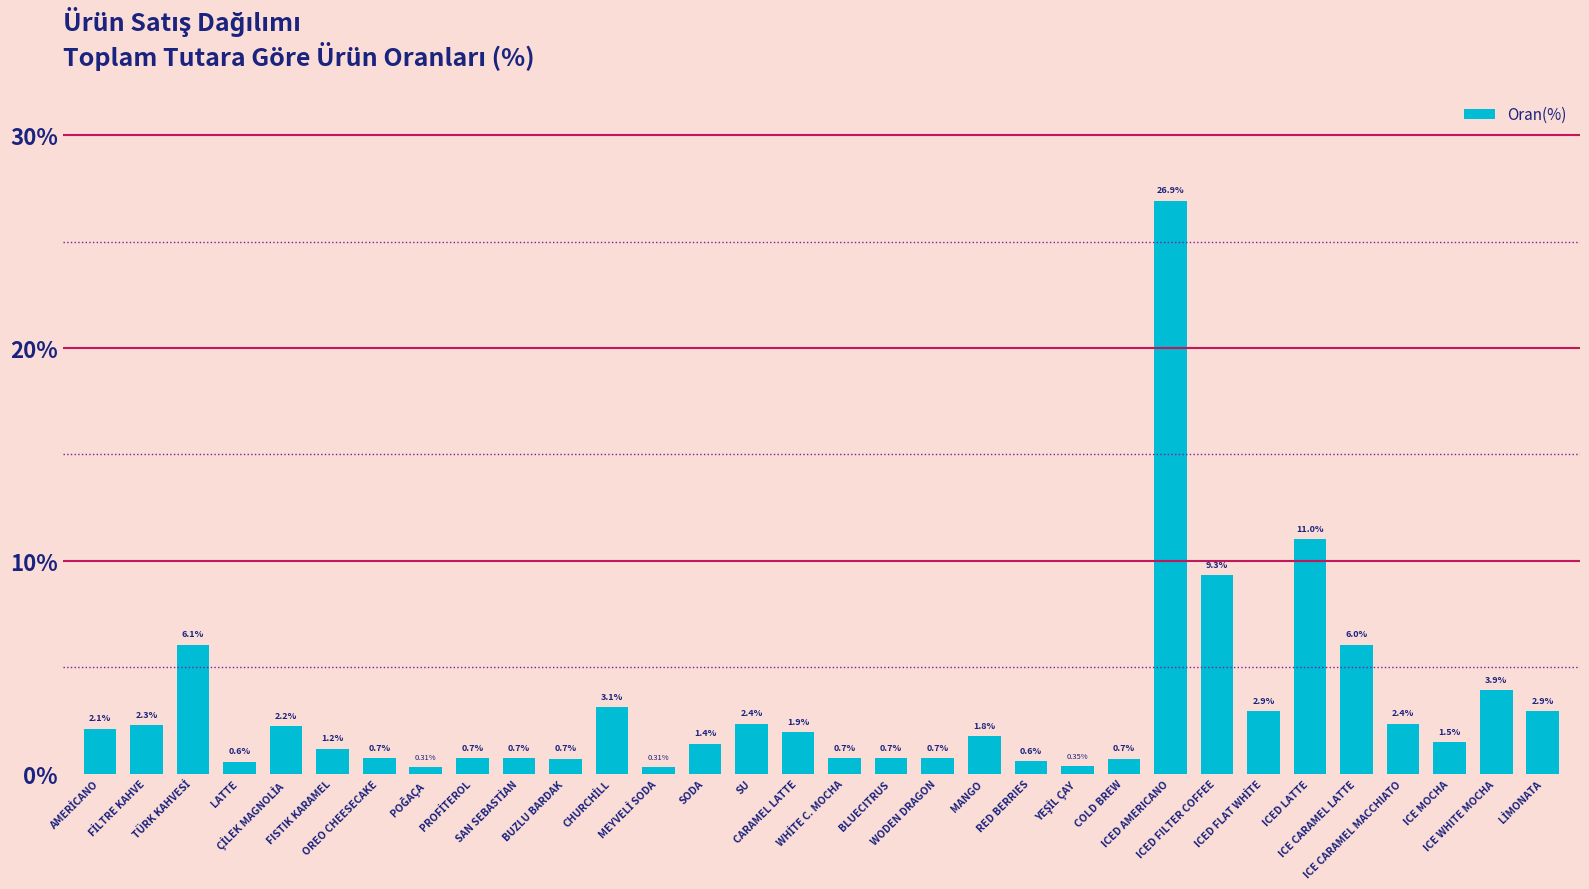

What is the value of the 31st bar from the left?

3.9